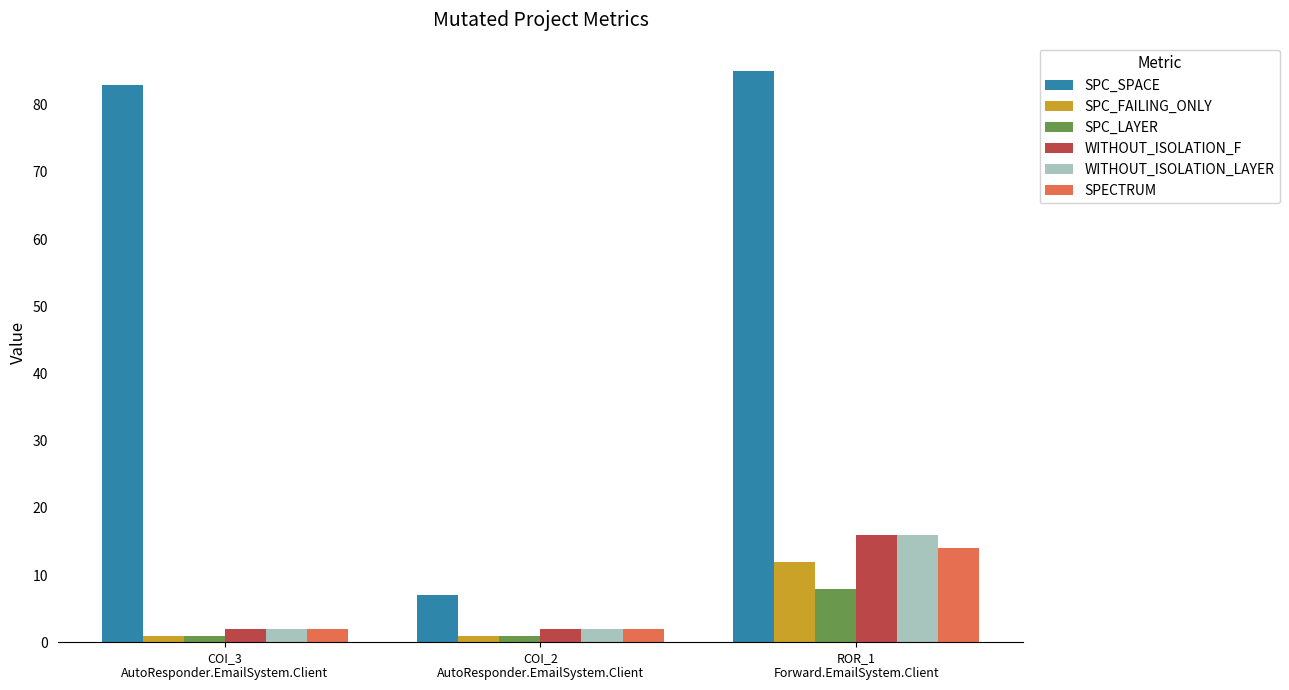

How many series are shown in this chart?

6